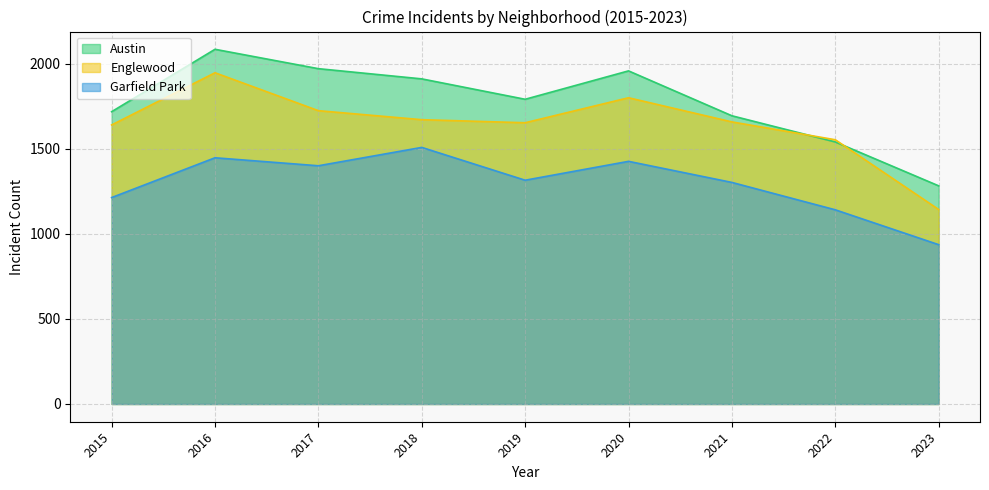

True or false: Englewood and Austin cross at least once.

True